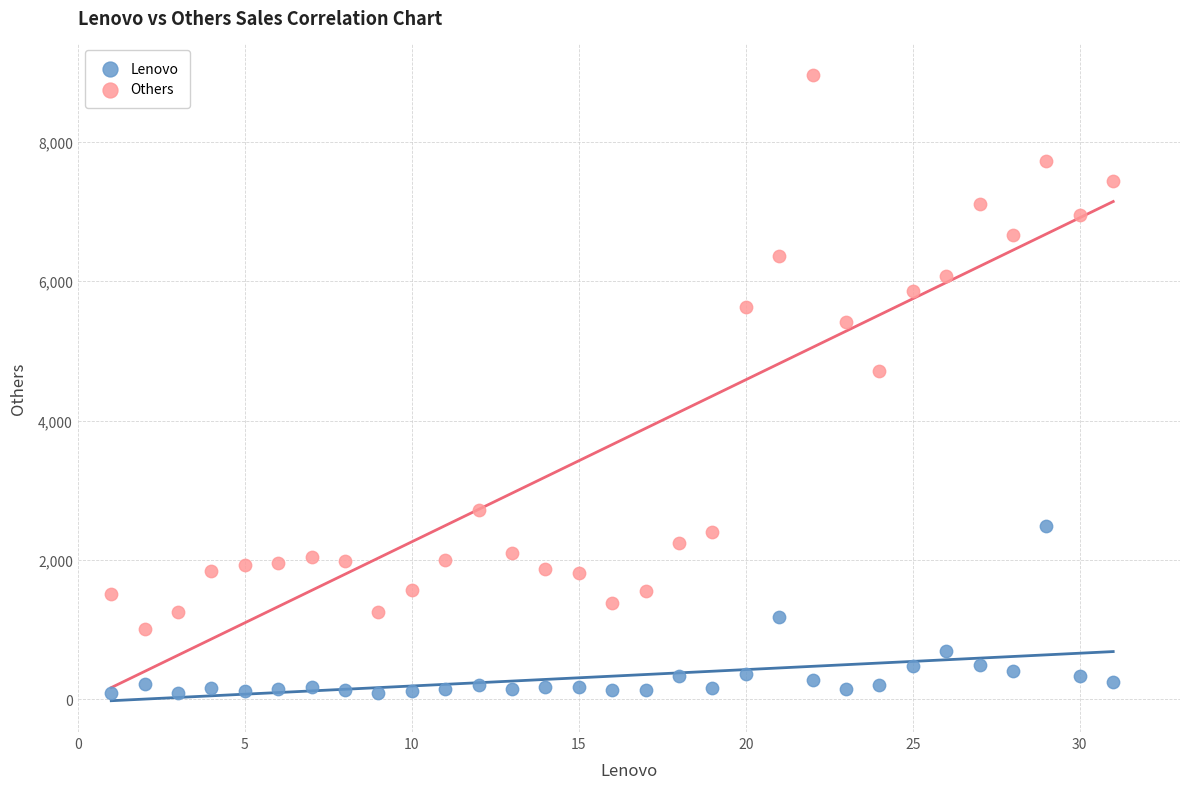

Which series reaches the minimum Y coordinate?

Lenovo